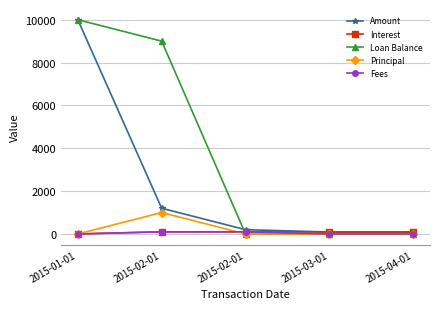

Which series changed the most between 2015-01-01 and 2015-02-01?

Amount